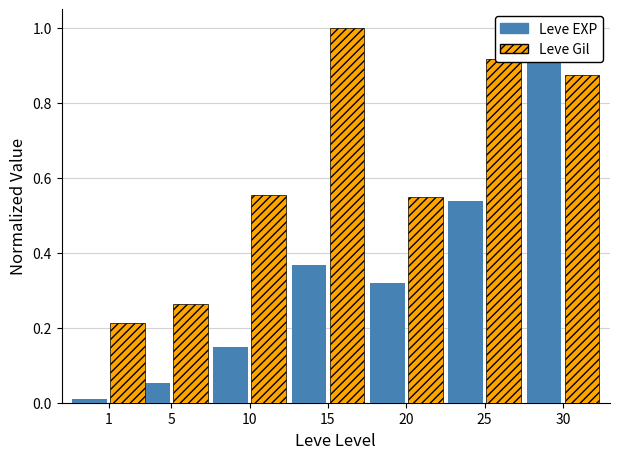

Between 10 and 20, which series saw the biggest shift?

Leve EXP